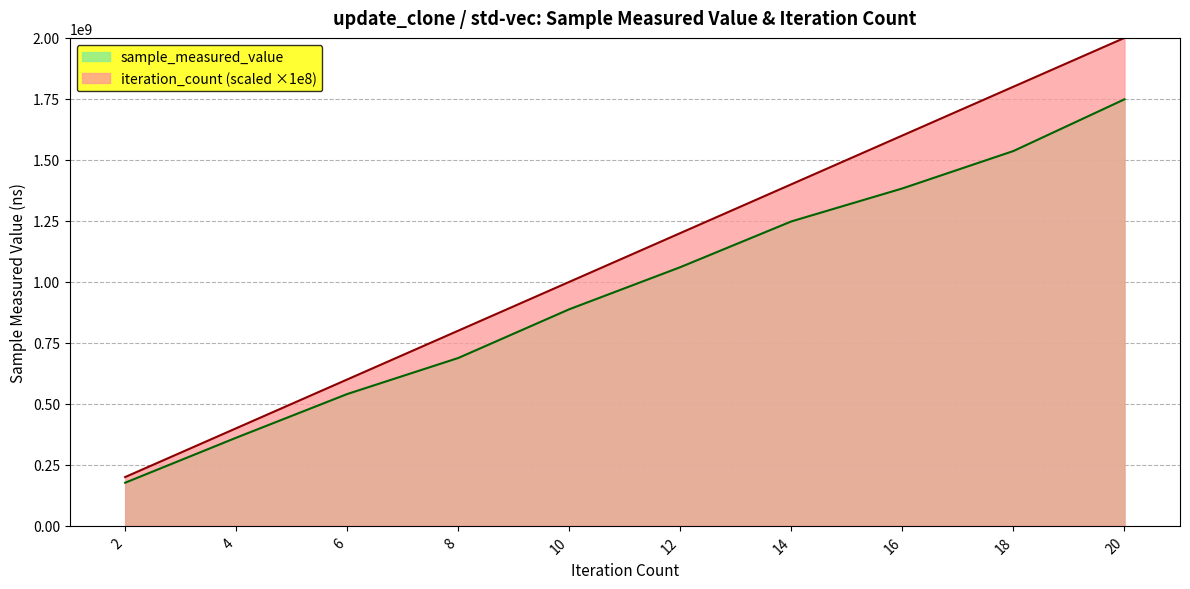

True or false: iteration_count has more than 1 points higher than both neighbors.

False